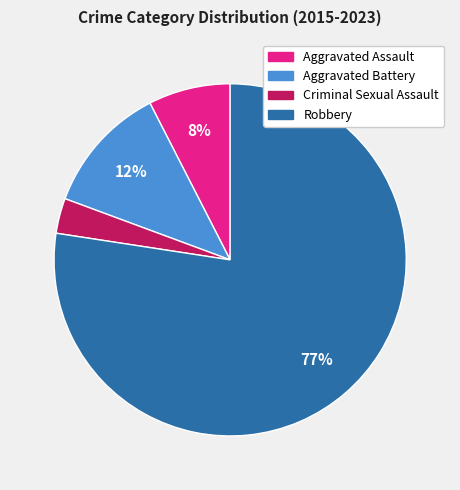

Which slice is the largest?

Robbery